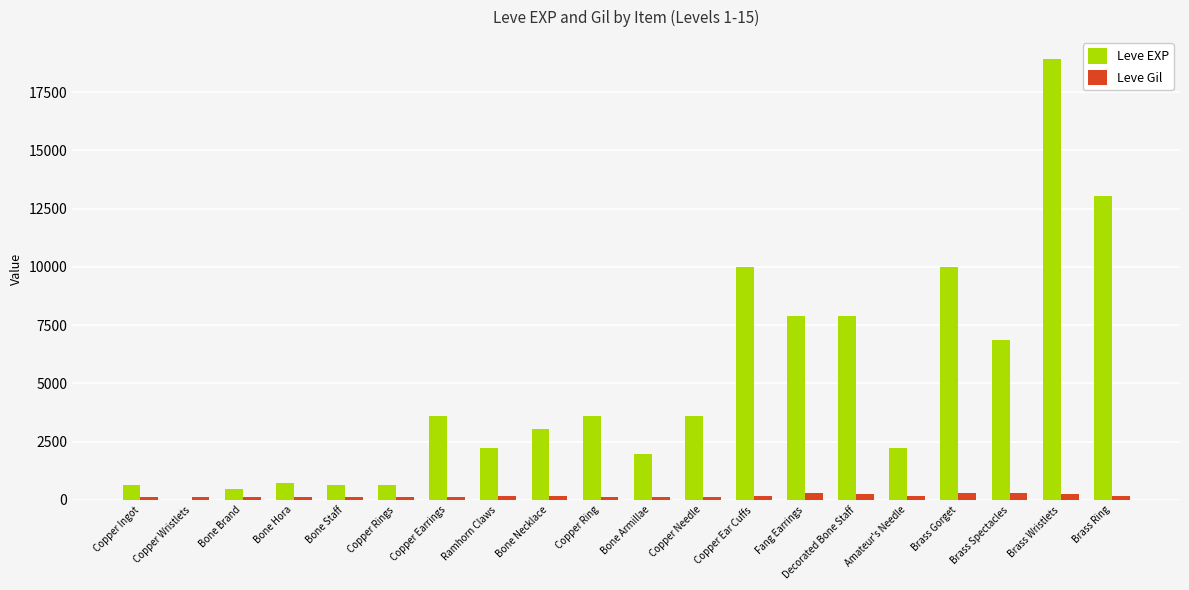

What are all the series names shown in the legend?

Leve EXP, Leve Gil